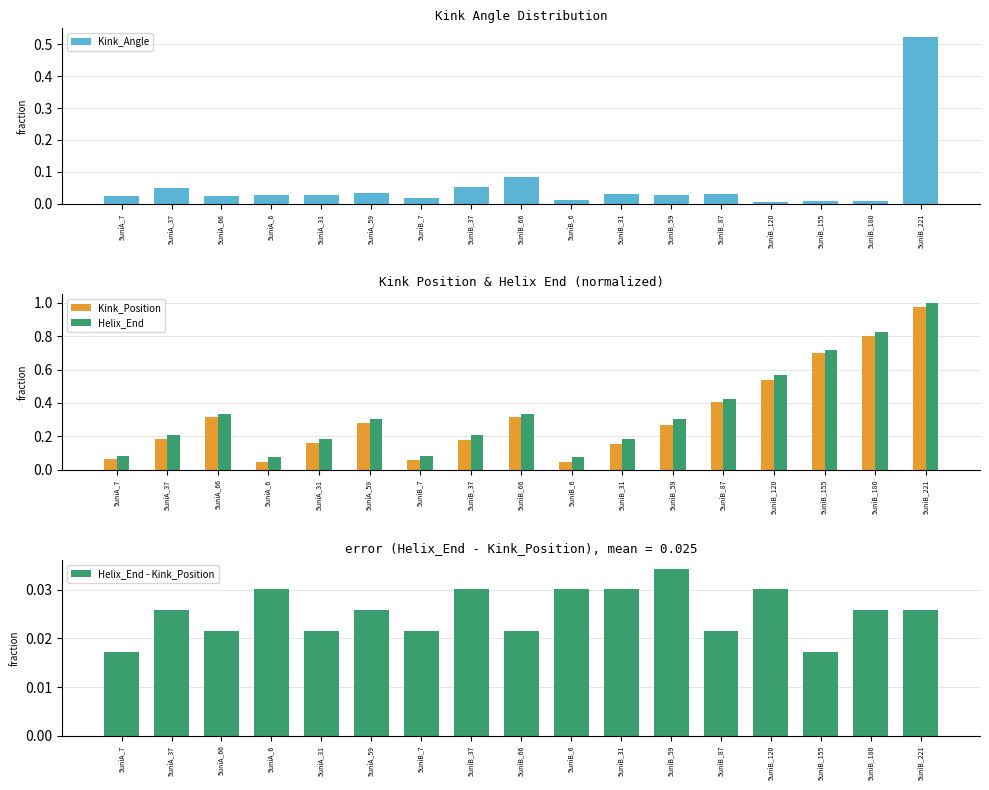

The value of Helix_End at 5uniB_59 is 0.4. True or false?

False